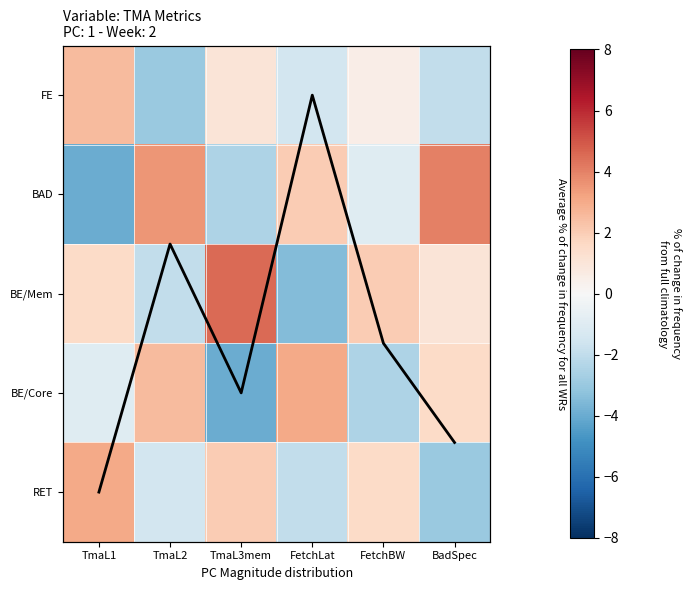

Which series has the largest total across all categories?

Mean trend